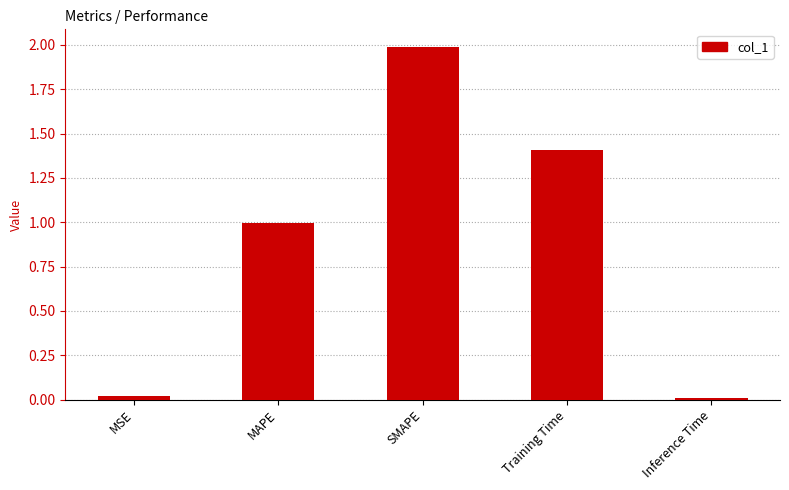

What is the difference between the second highest and minimum values?

1.4